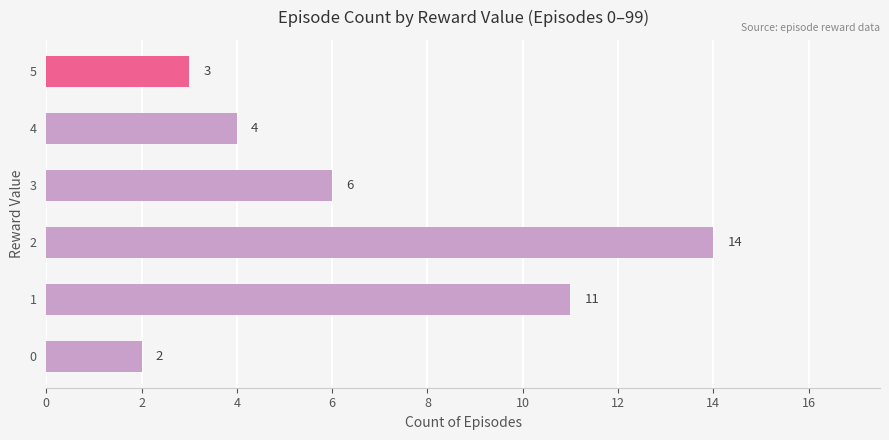

How many bars are there in total?

6